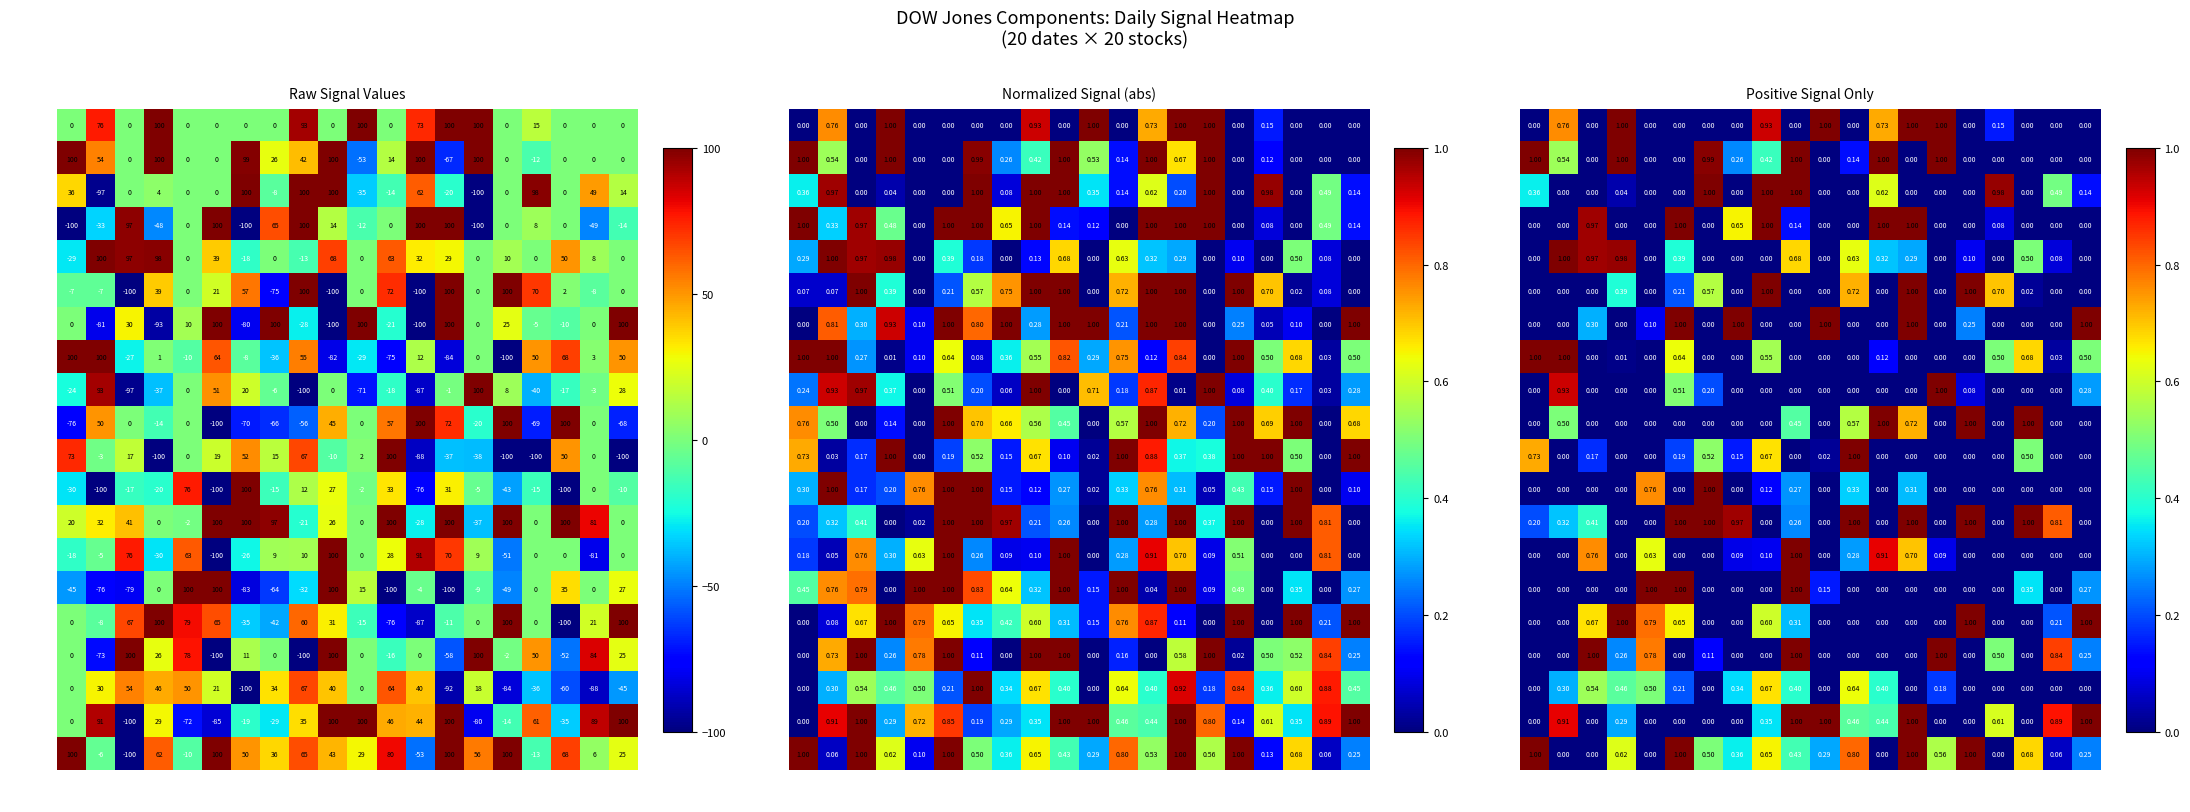

What is the difference between the maximum and second lowest values in the 2021-01-28 series?

0.7